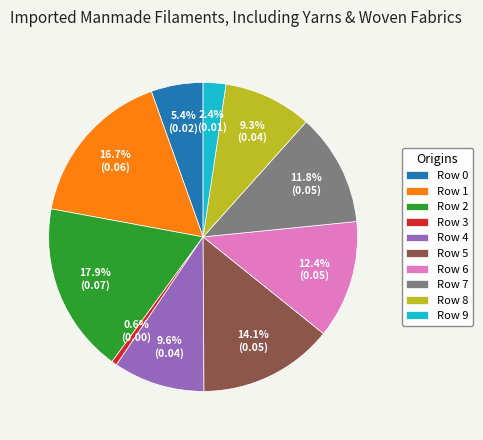

To the nearest percent, what is the difference between the largest and smallest slice percentages?

17%